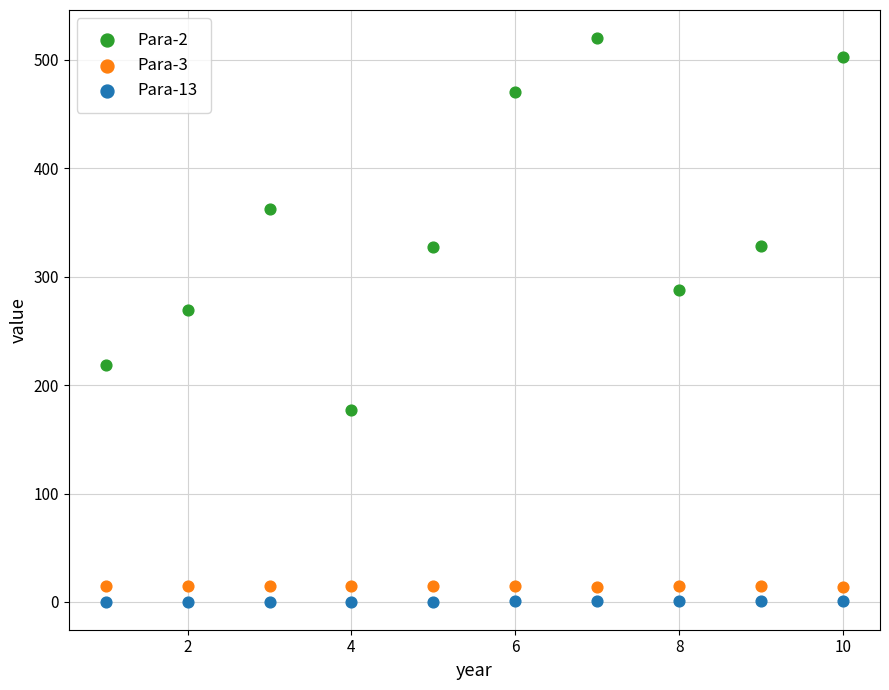

Which series reaches the maximum Y coordinate?

Para-2